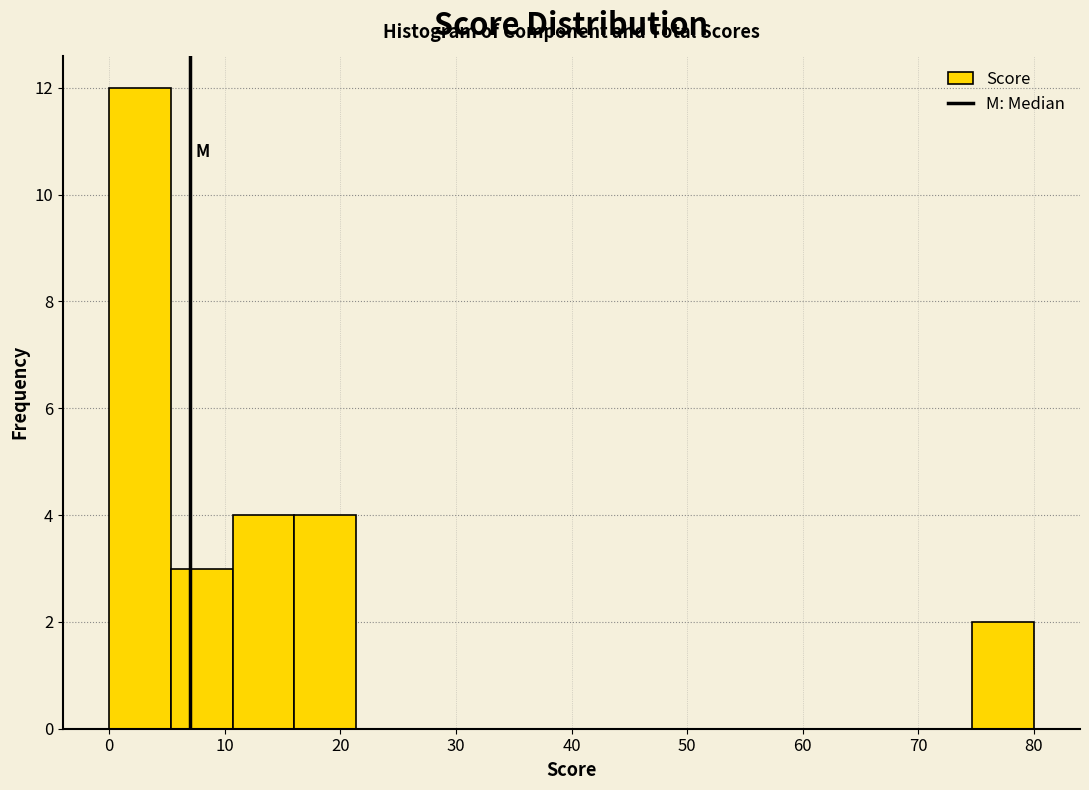

Reading left to right, transcribe this chart: for each bar, give the range it covers on the x-axis and its height. Neither the bar edges nor the heights are printed on the chart, so give them approximately, as read against the axes.

0 to 5: 12
5 to 11: 3
11 to 16: 4
16 to 21: 4
21 to 27: 0
27 to 32: 0
32 to 37: 0
37 to 43: 0
43 to 48: 0
48 to 53: 0
53 to 59: 0
59 to 64: 0
64 to 69: 0
69 to 75: 0
75 to 80: 2